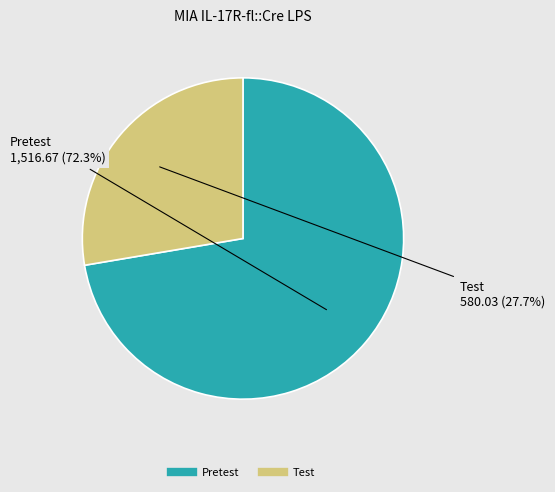

To the nearest percent, what portion does Pretest represent?

72%